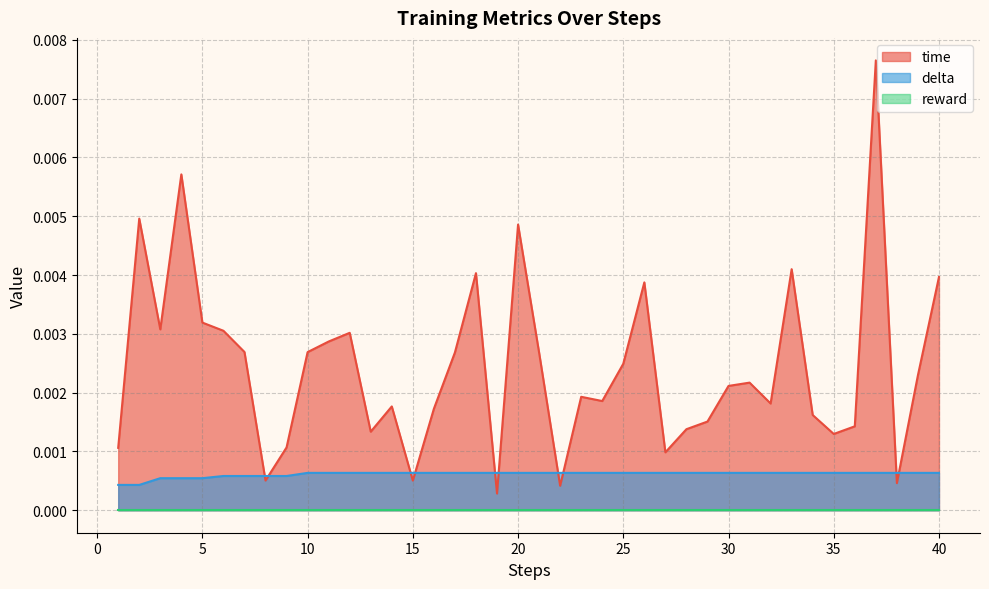

Is it true that delta equals 0.0 at 21?

True